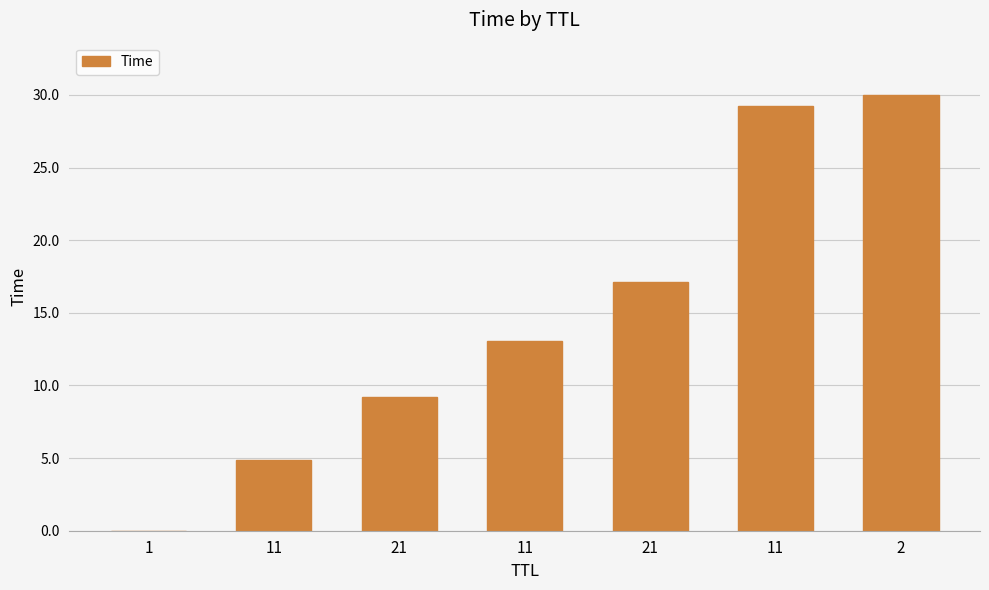

What is the average value?

14.8